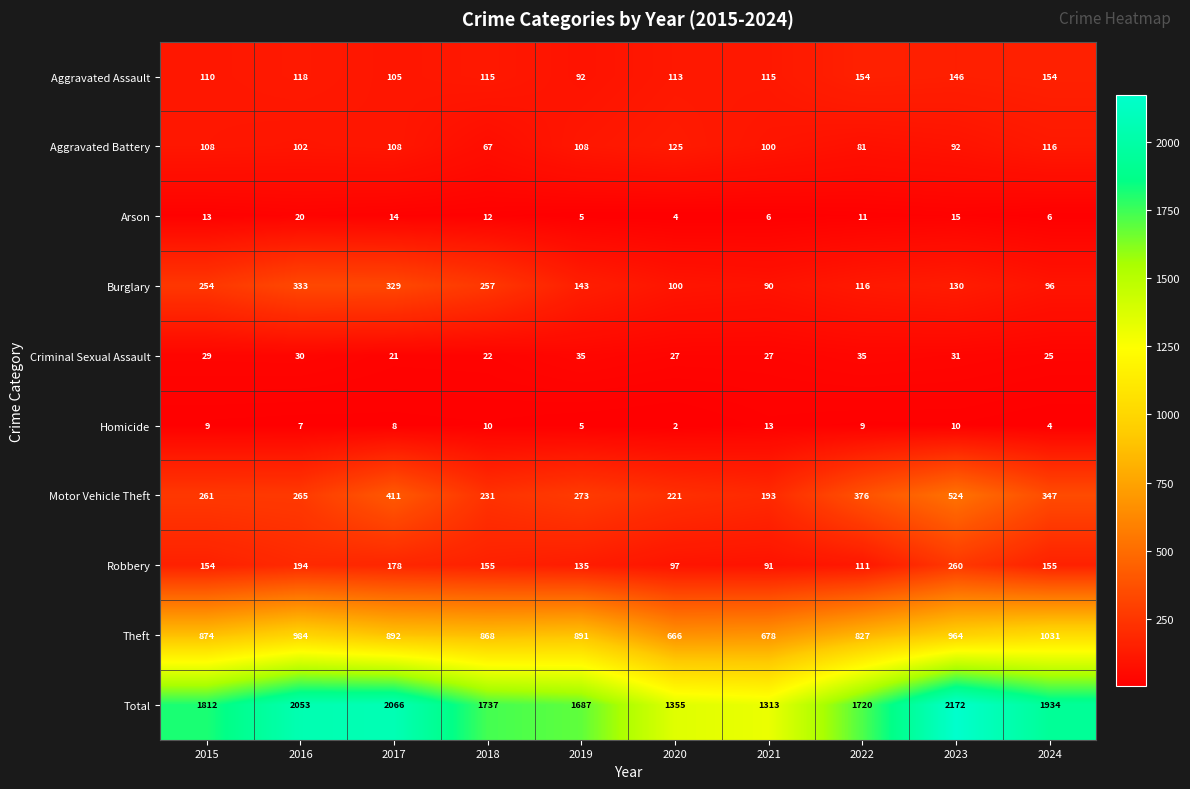

At which label does Robbery first exceed 155?

2016